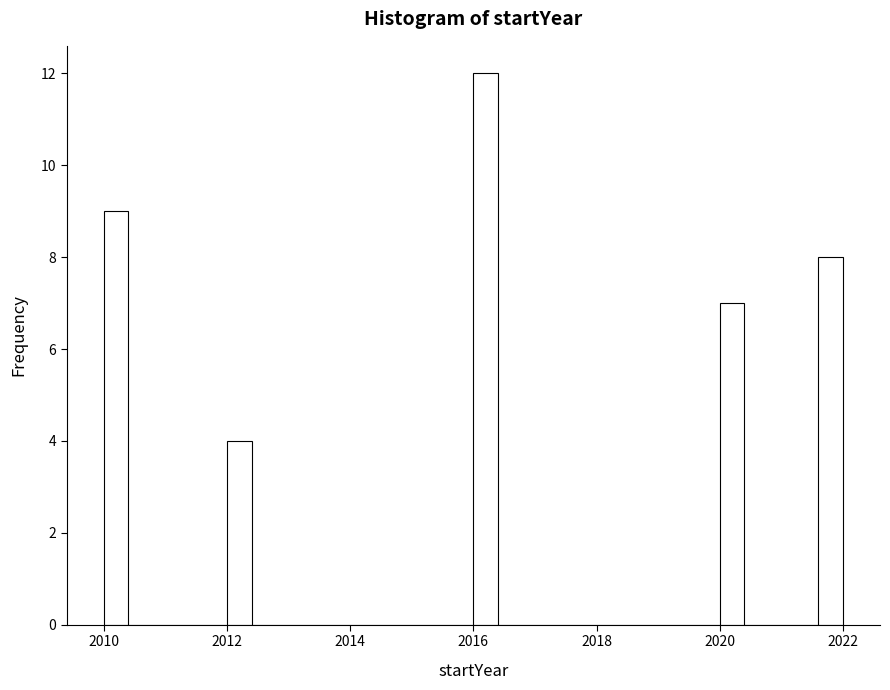

Around what value on the x-axis is the tallest bar? Give the approximate position of its centre, as read against the axis.

2016.2